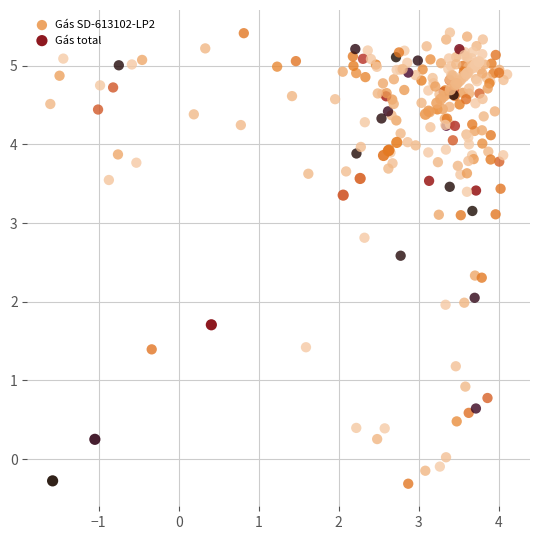

Which series has the widest spread of Y values?

Gás SD-613102-LP2